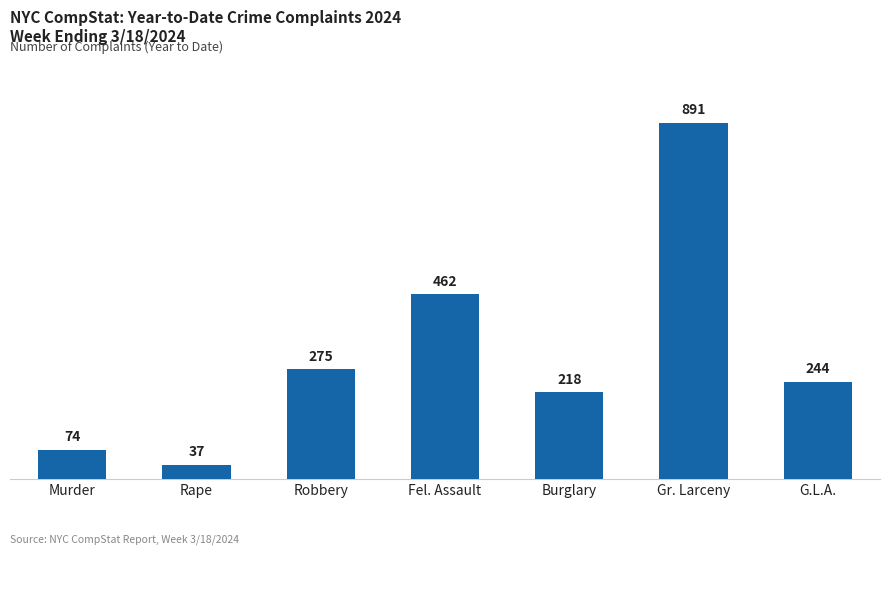

What is the label of the 6th bar from the right?

Rape